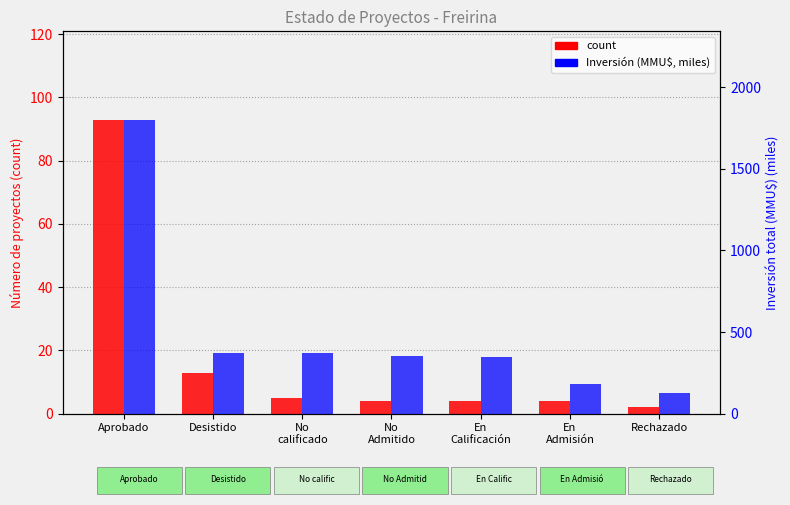

True or false: count has a value of 2.0 at Rechazado.

True